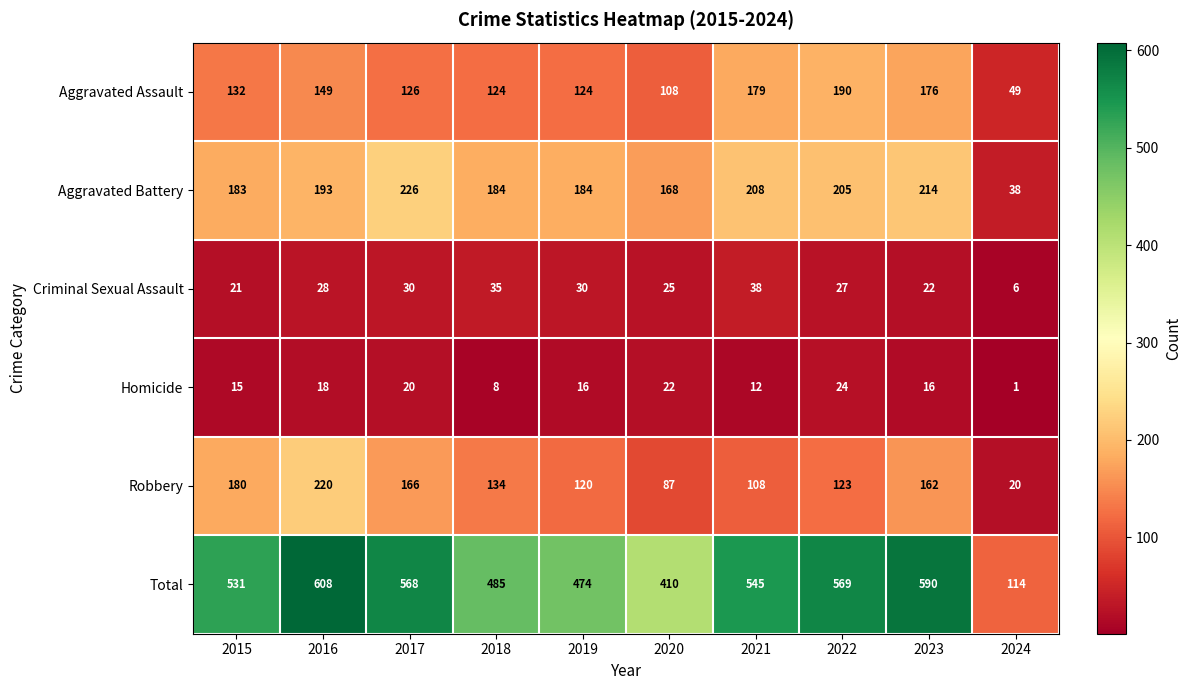

Read the Total value at 2023, to the nearest 50.

600